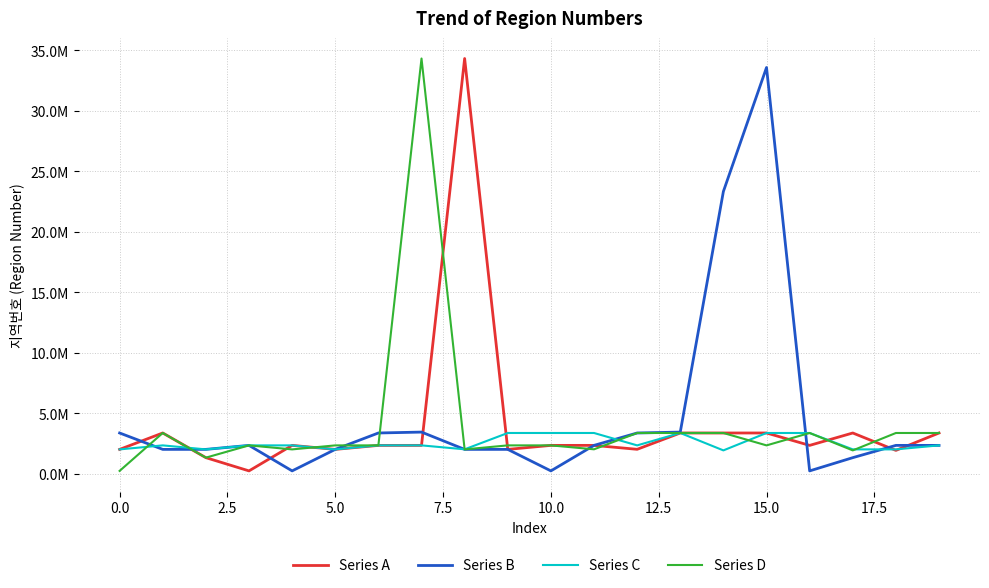

How many interior local peaks does the Series D series have?

6